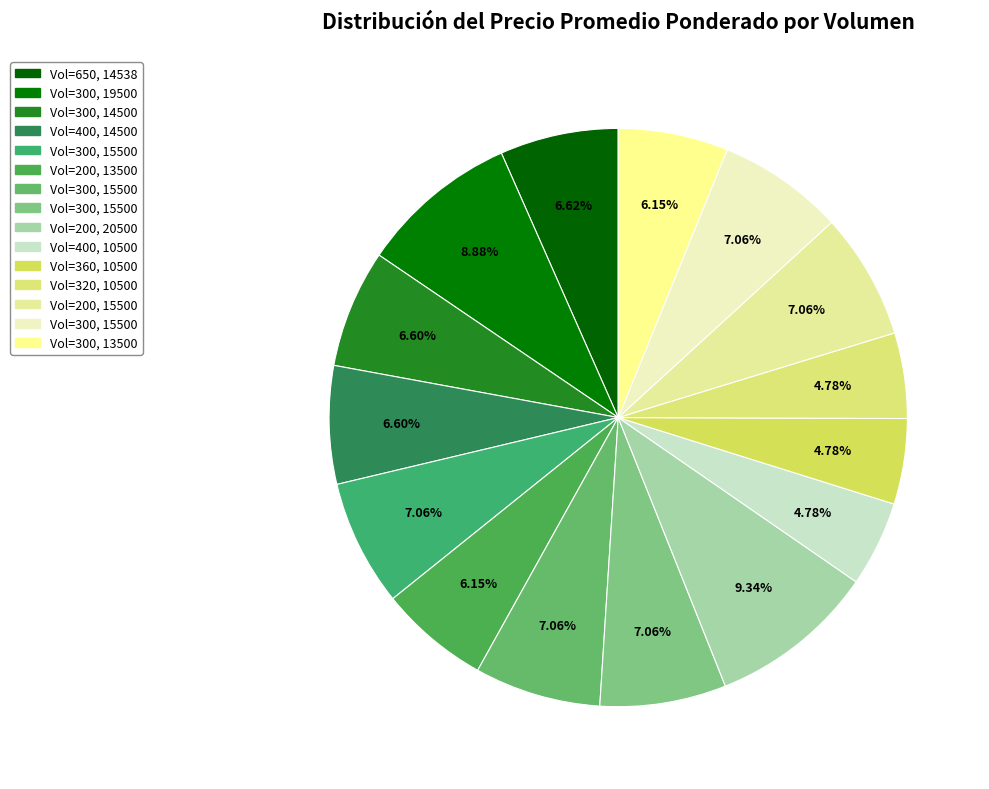

Which category has the smallest portion of the pie?

400